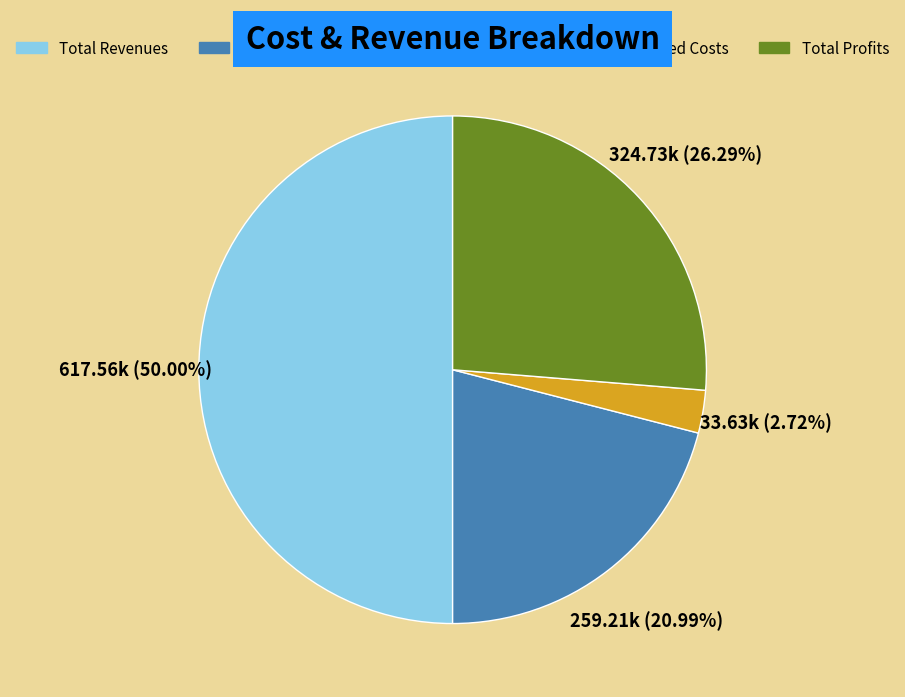

Does Total Profits account for over 50% of the chart?

No